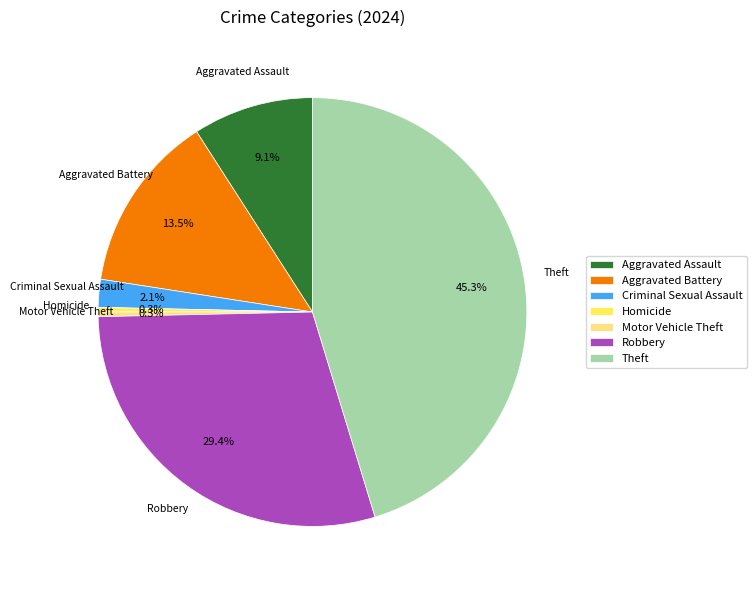

Is there any slice that represents more than half of the pie?

No